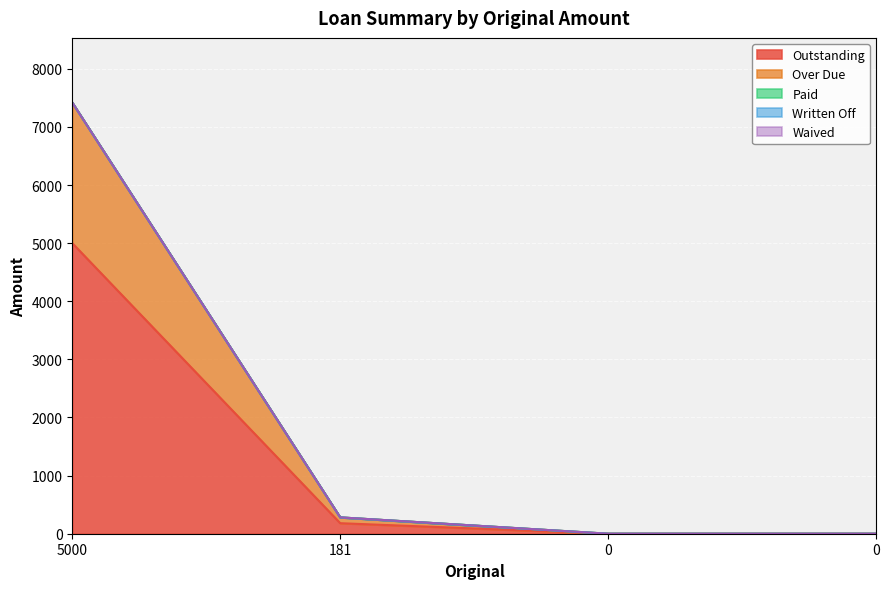

Which series changed the most between 5000 and 0?

Outstanding